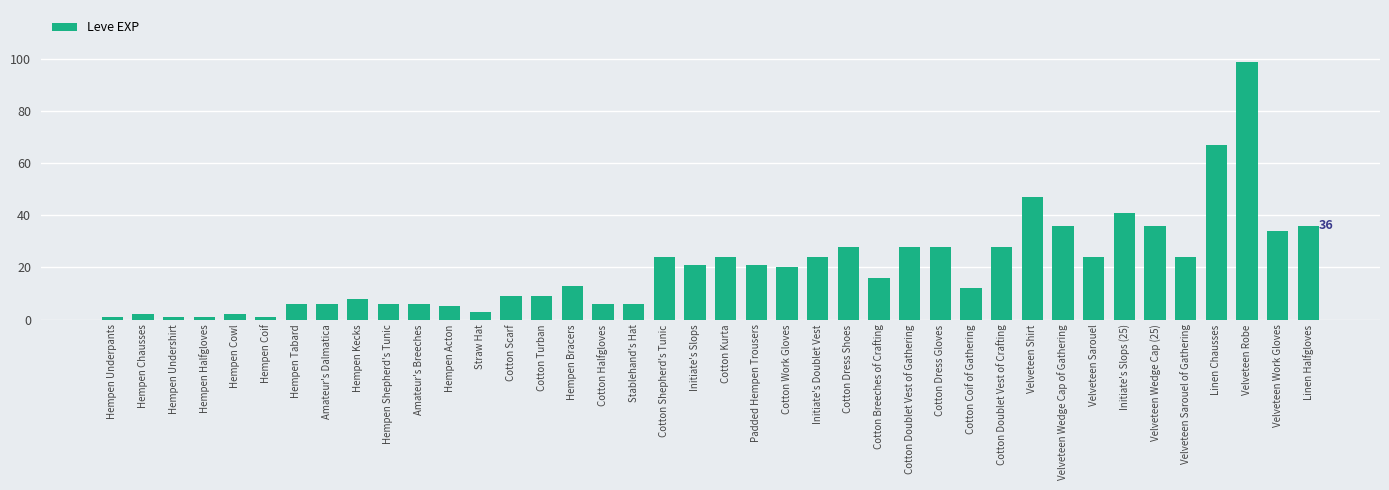

What is the maximum value shown in the chart?

99